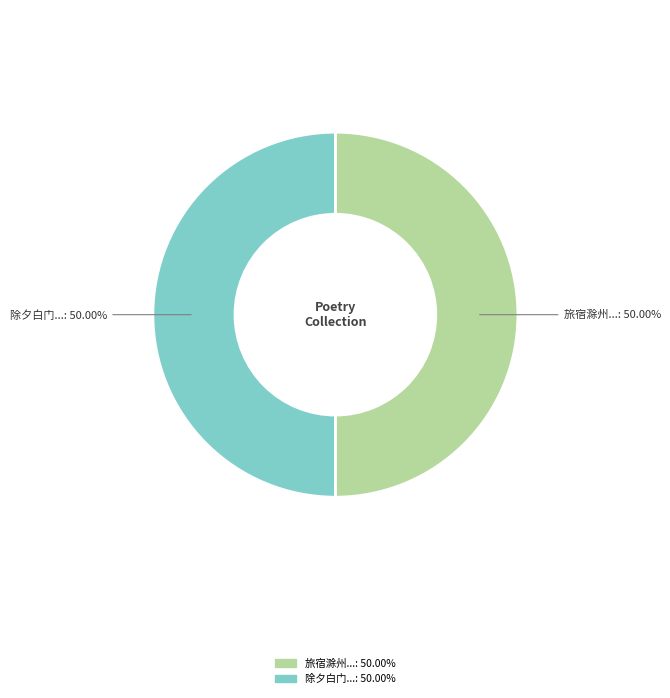

Which category accounts for the majority?

旅宿滁州同子将无际步屧至龙潭山忆丙午偕羽明孟阳来游已一纪矣